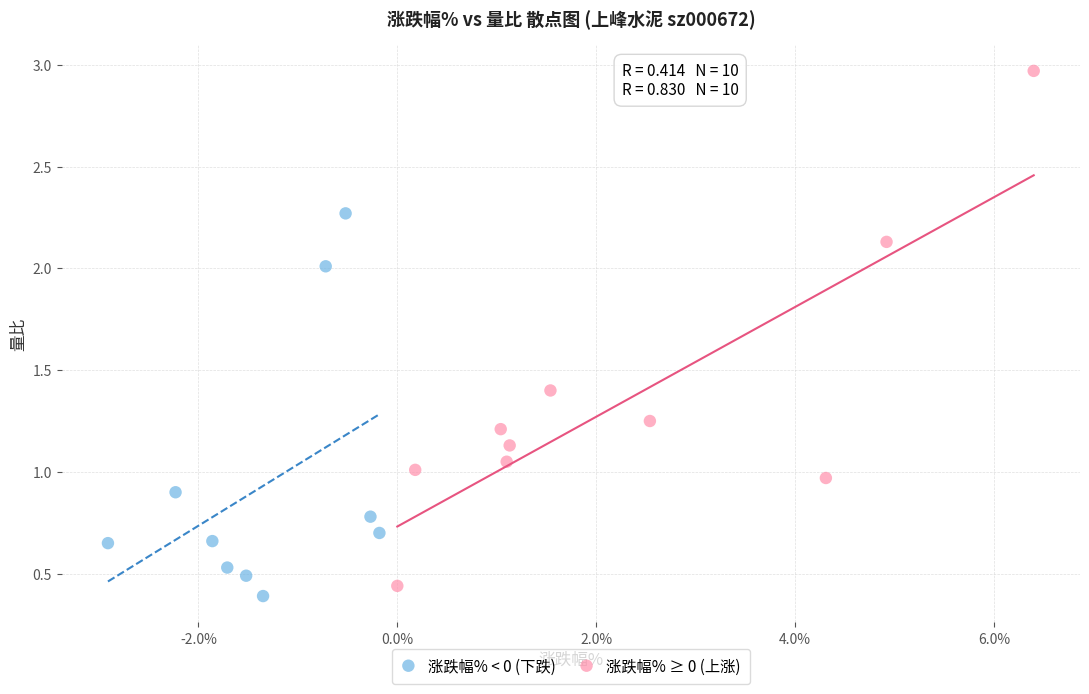

Which series contains the highest Y value?

涨跌幅% ≥ 0 (上涨)